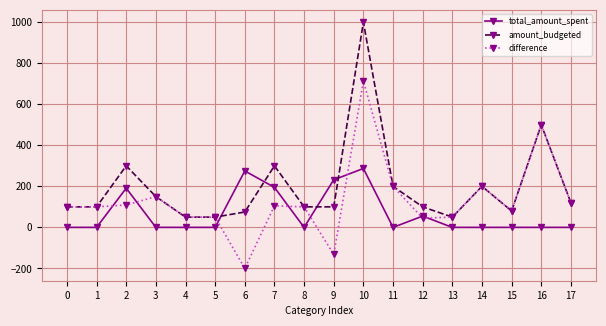

What are all the series names shown in the legend?

total_amount_spent, amount_budgeted, difference